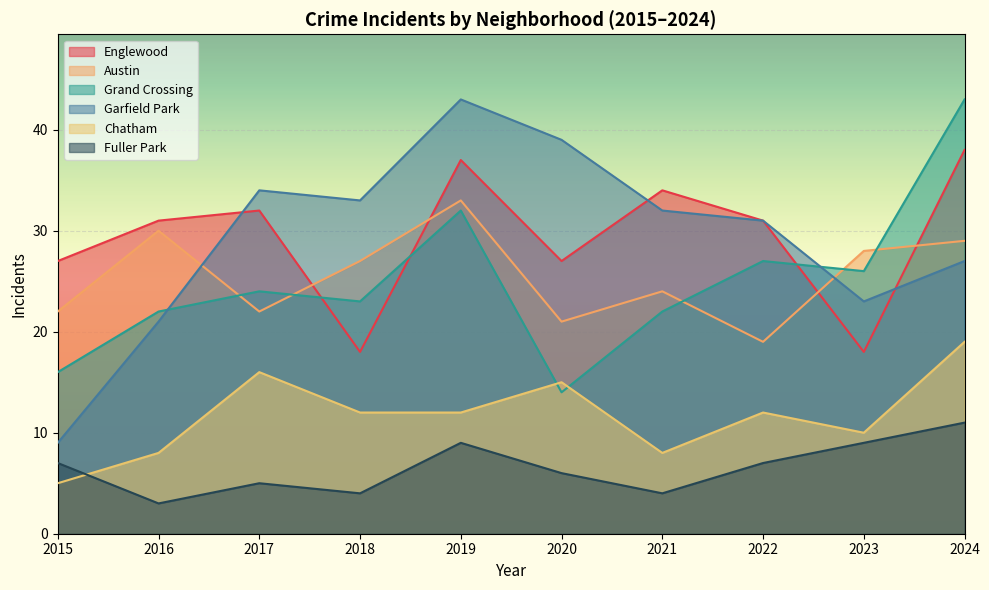

The Austin series shows 34 at 2021. True or false?

False